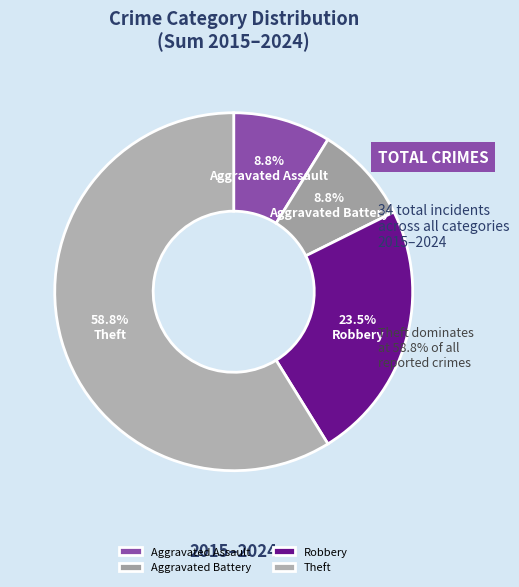

How much of the chart is everything except Robbery?

76.5%